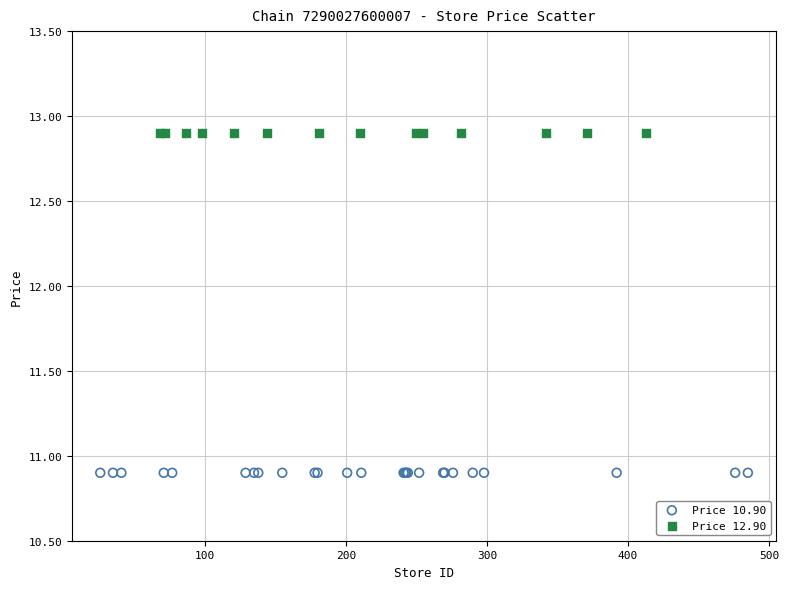

Which series reaches the minimum Y coordinate?

Price 10.90